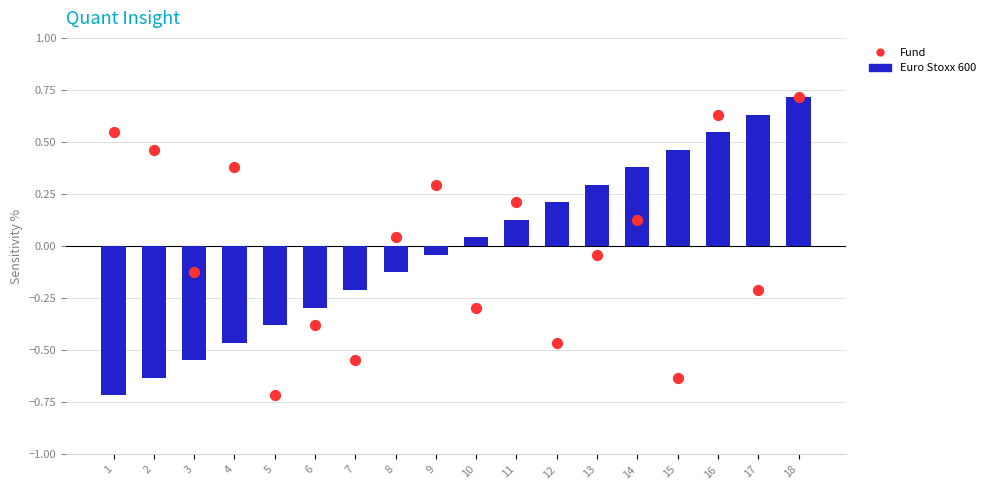

Which series contains the highest Y value?

Euro Stoxx 600